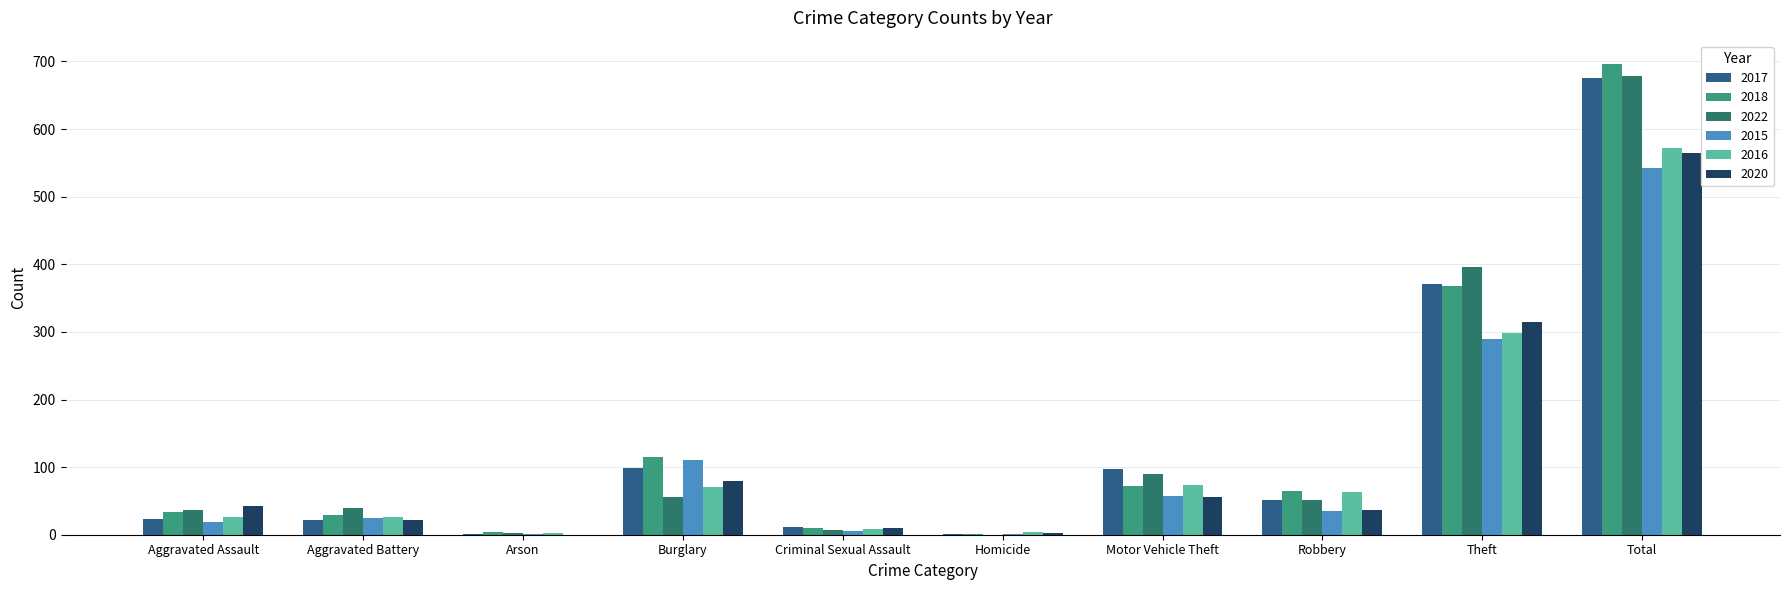

Is it true that 2015 equals 6 at Criminal Sexual Assault?

True